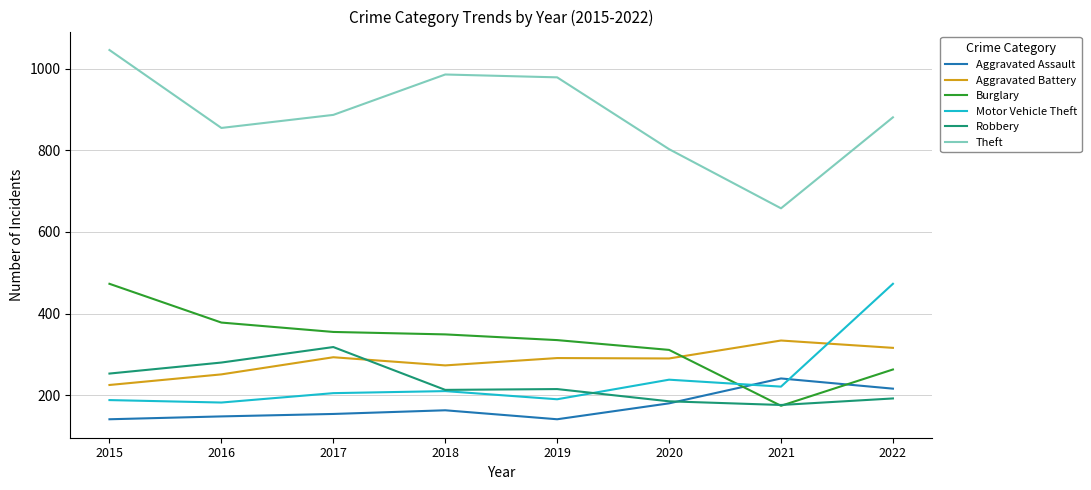

What is the greatest value displayed?

1046